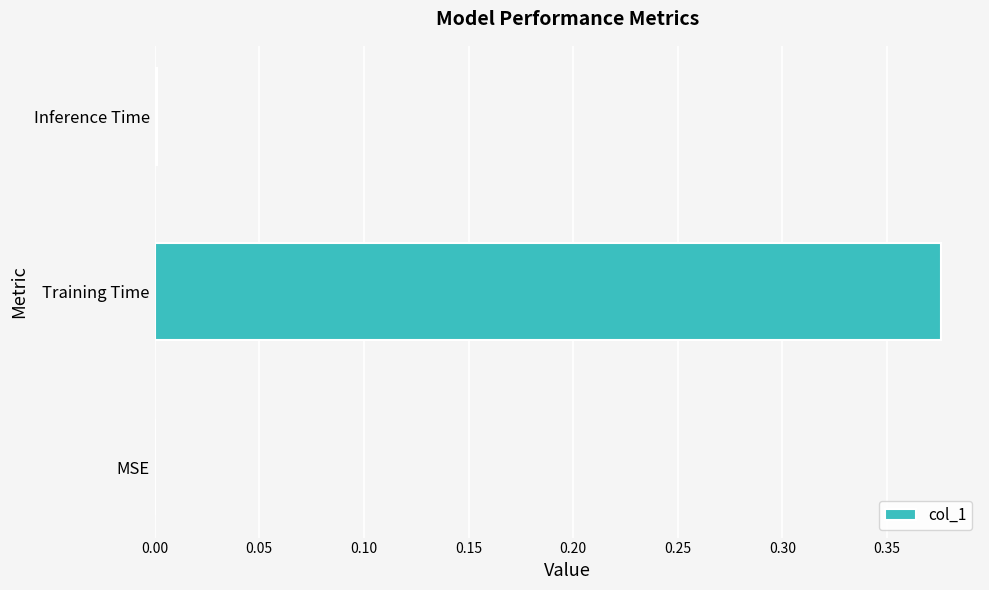

True or false: the data shows 0.0 at MSE.

True